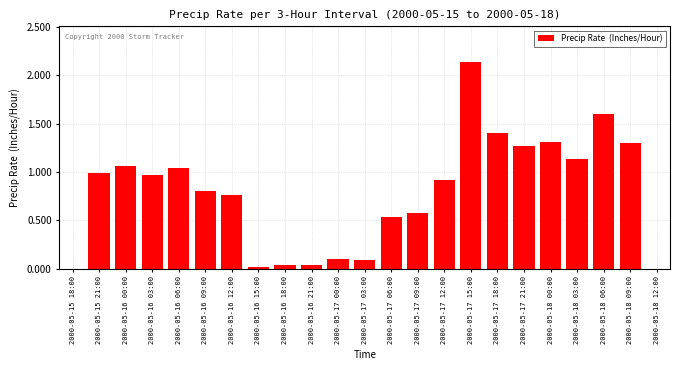

What is the change in value from 2000-05-16 03:00 to 2000-05-17 21:00?

+0.3